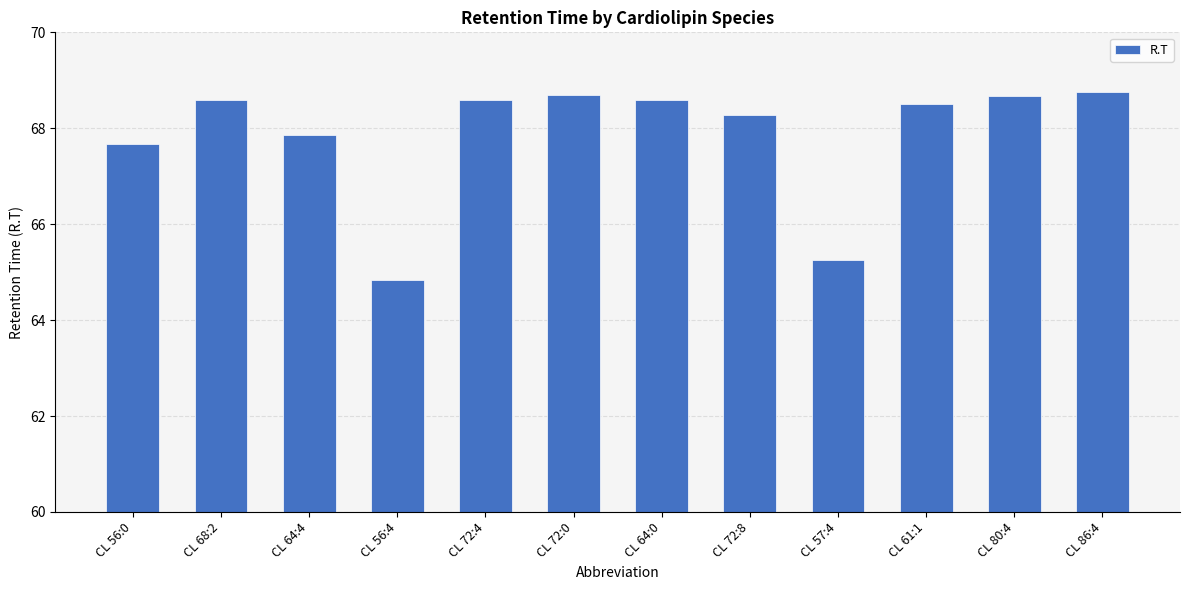

What position from the left is CL 56:0?

1